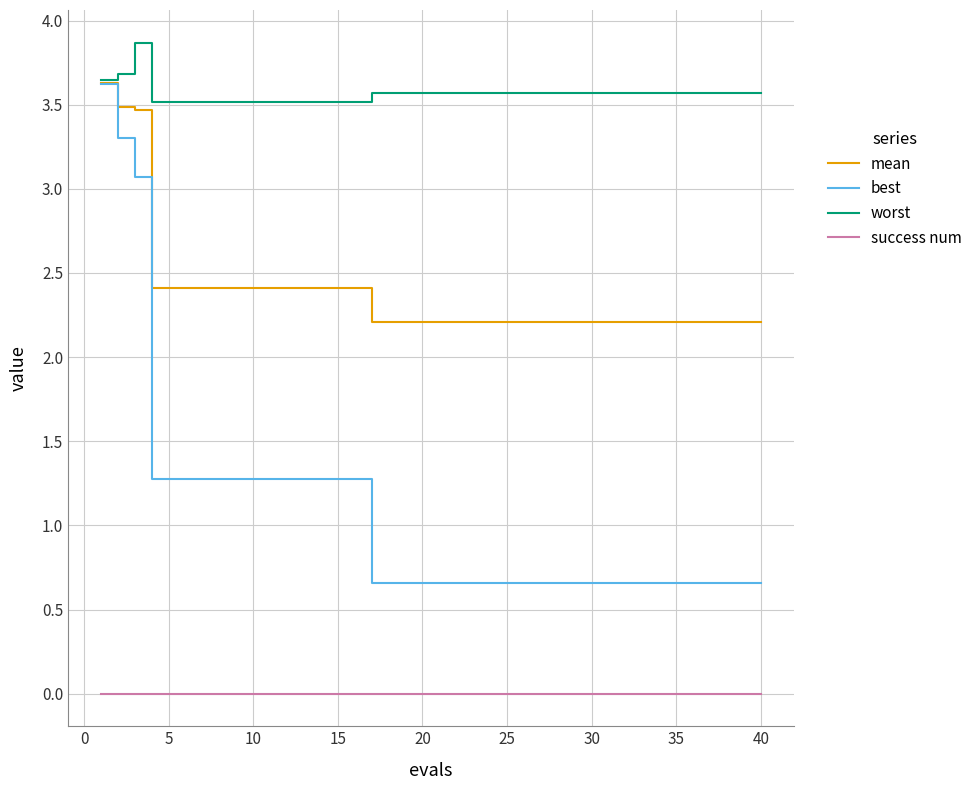

What is the difference between the second highest and second lowest values in the worst series?

0.2